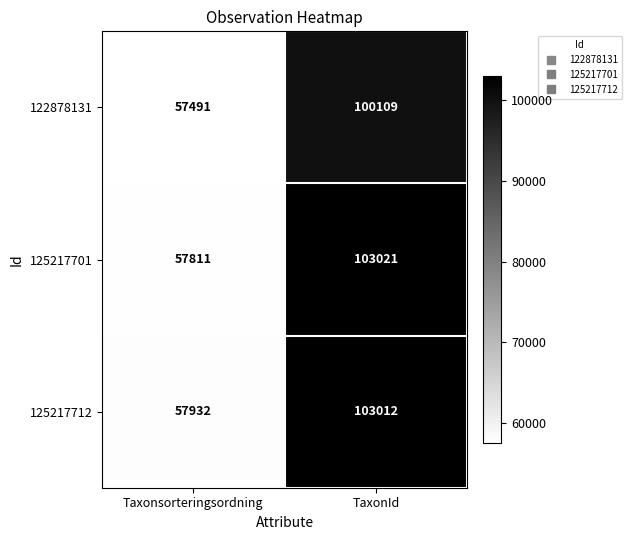

At which category is the sum across all series the highest?

TaxonId